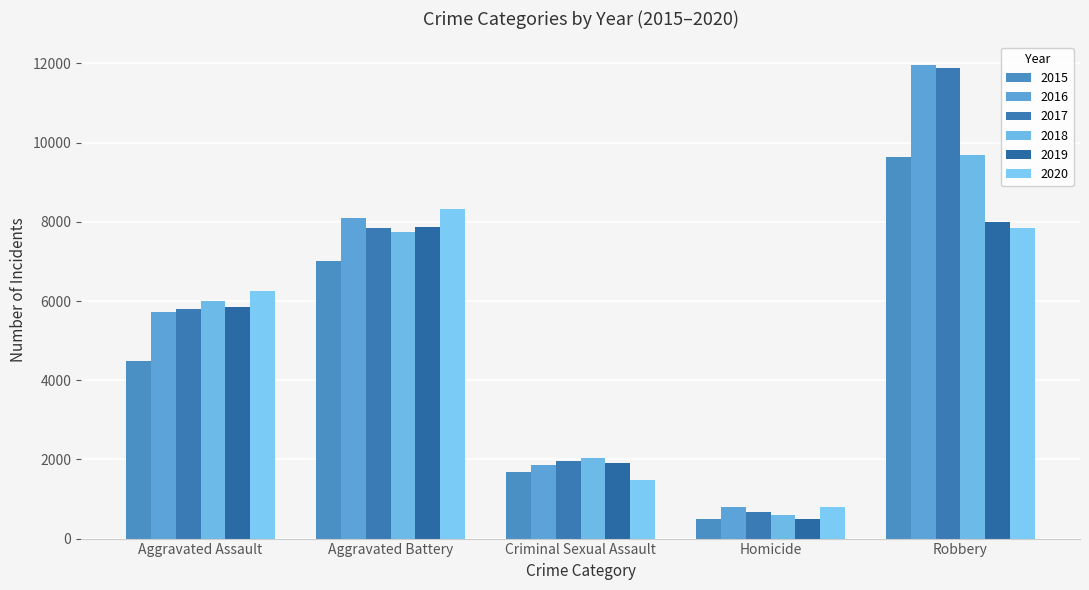

How many distinct data groups are displayed?

6